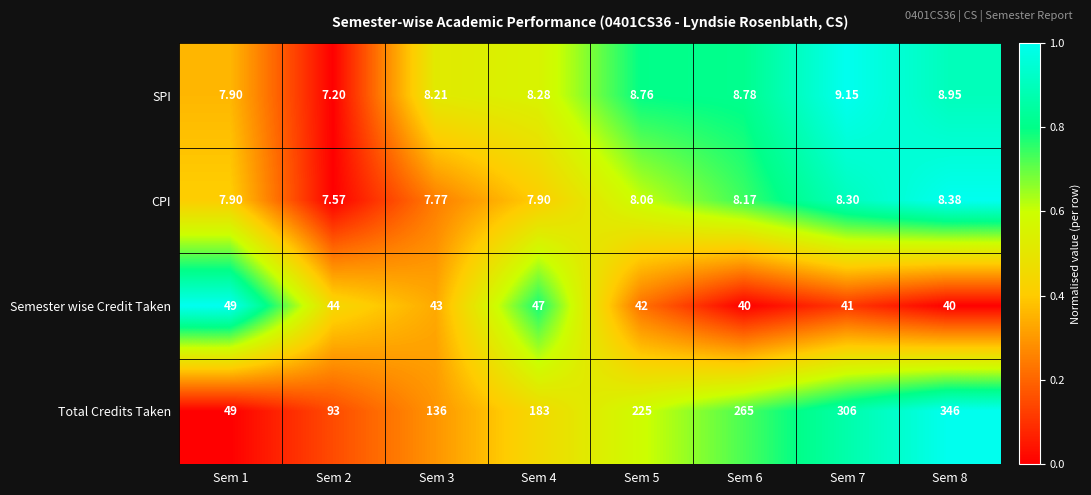

At Sem 6, list the series in order from smallest to largest.

CPI, SPI, Semester wise Credit Taken, Total Credits Taken